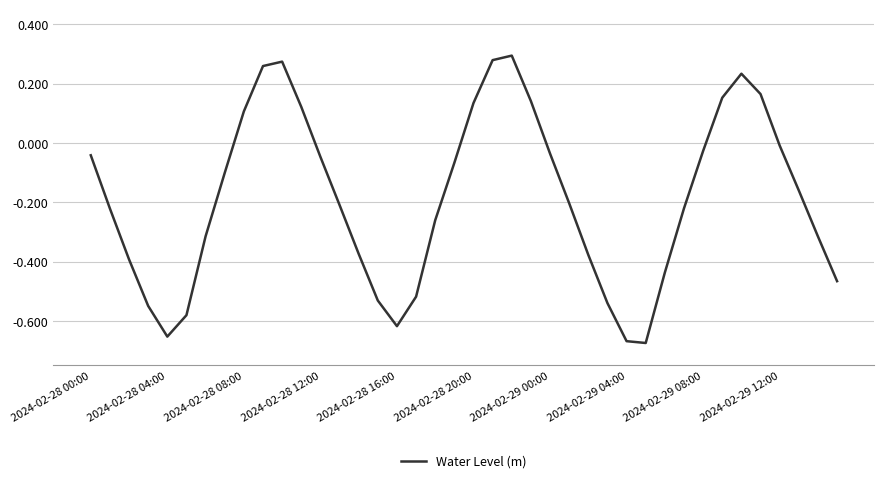

Reading left to right, transcribe all the data shown in this chart.

-0.0	-0.2	-0.4	-0.5	-0.7	-0.6	-0.3	-0.1	0.1	0.3	0.3	0.1	-0.0	-0.2	-0.4	-0.5	-0.6	-0.5	-0.3	-0.1	0.1	0.3	0.3	0.1	-0.0	-0.2	-0.4	-0.5	-0.7	-0.7	-0.4	-0.2	-0.0	0.2	0.2	0.2	-0.0	-0.2	-0.3	-0.5